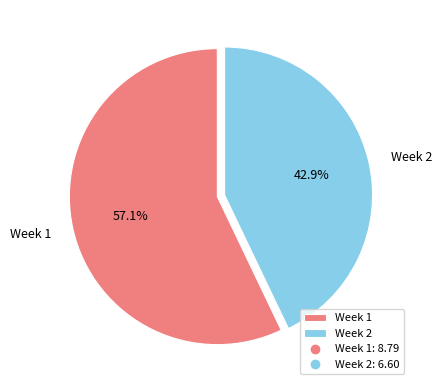

What is the ratio of the value at Week 1 to the value at Week 2?

1.3